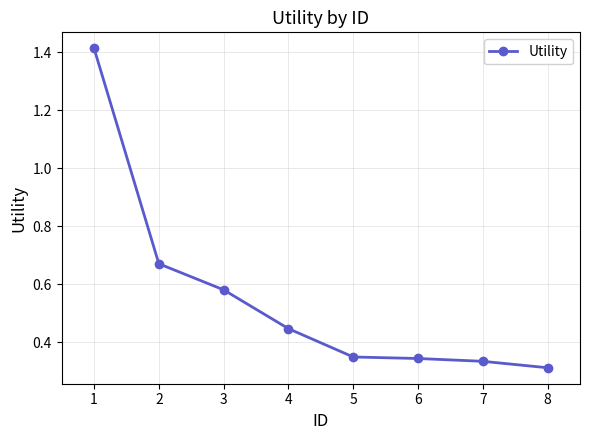

True or false: there are more than 1 points higher than both neighbors.

False